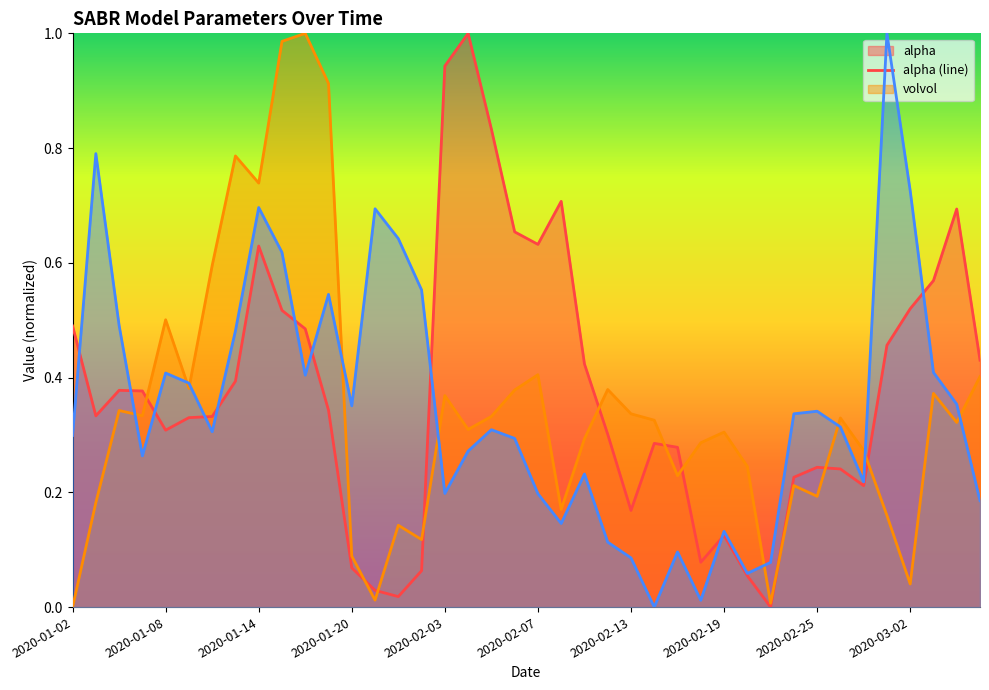

How many lines are shown in the chart?

3